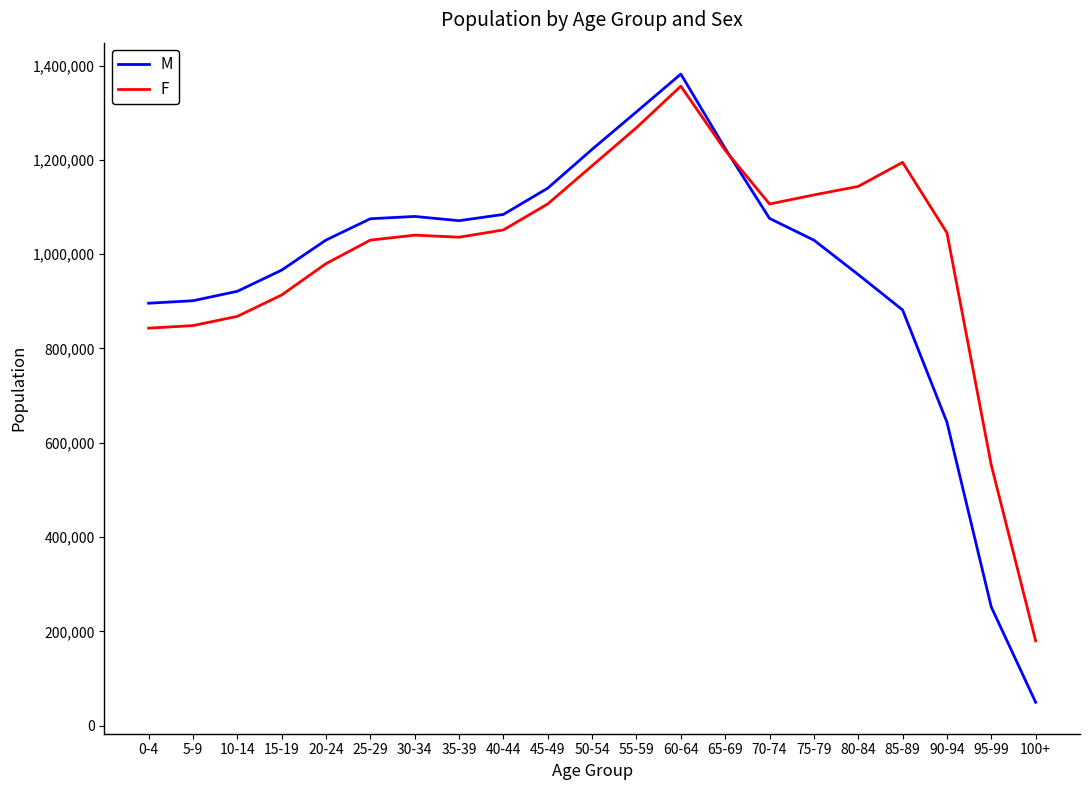

At which label does M reach its minimum?

100+